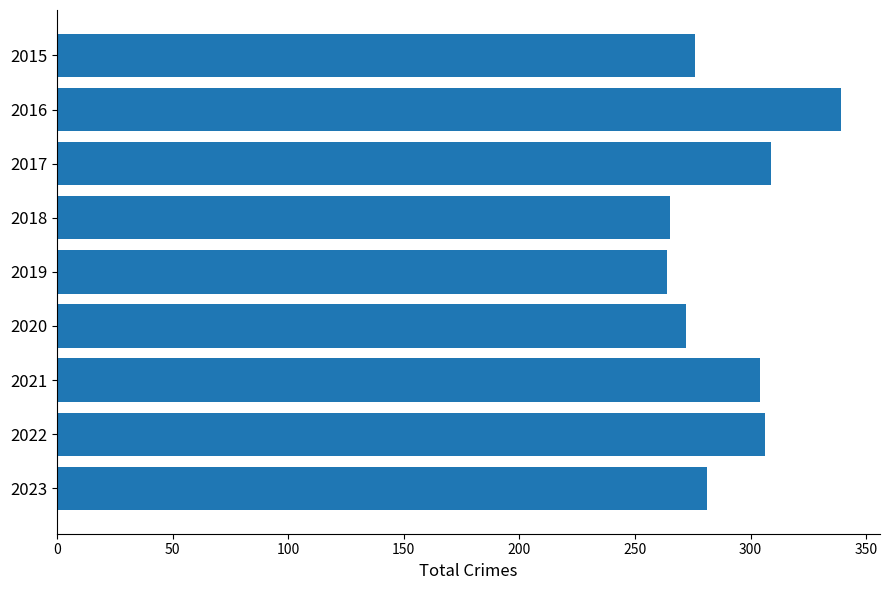

Which label corresponds to the largest value in the chart?

2016